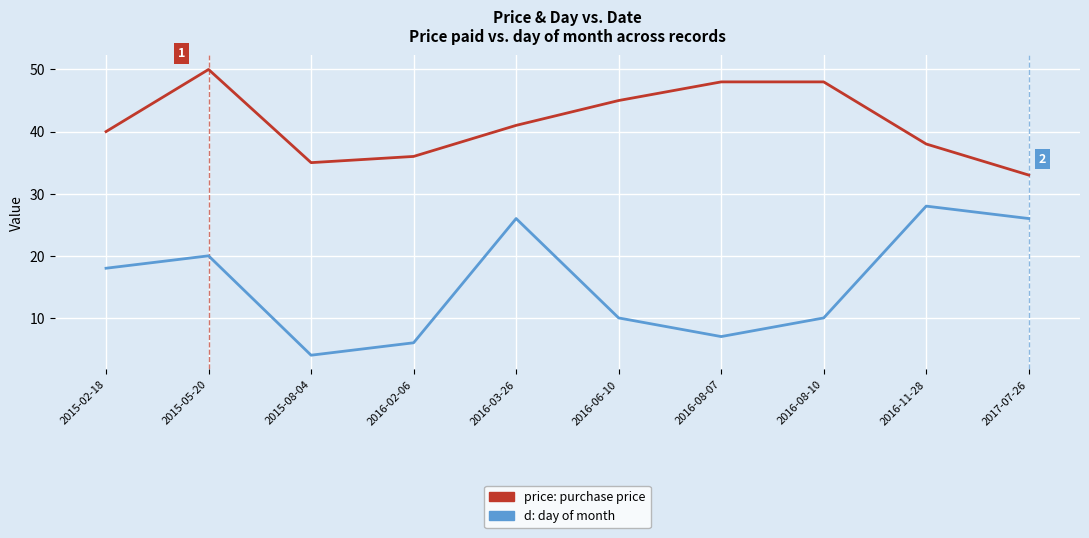

Is this an area chart (filled region under the line)?

No